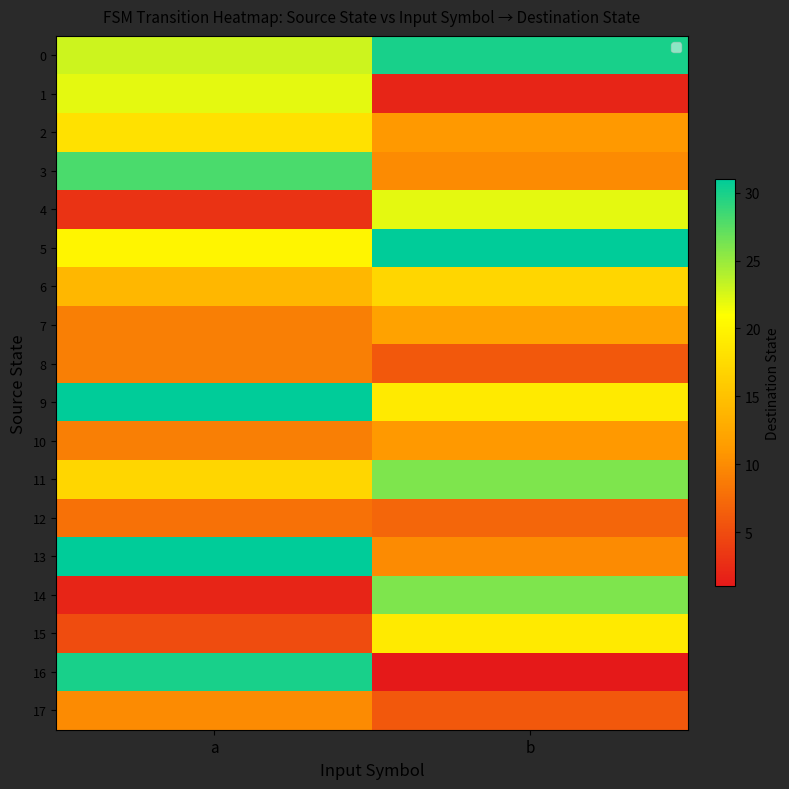

What is the greatest value displayed?

31